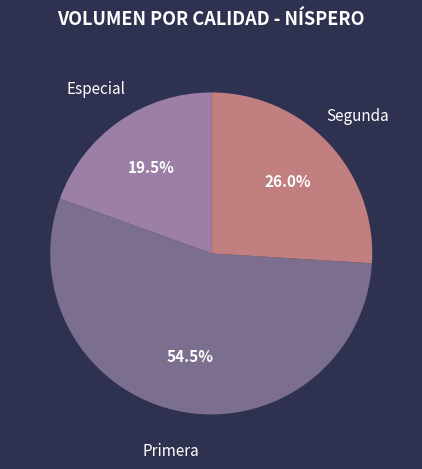

Between Primera and Segunda, which is larger?

Primera